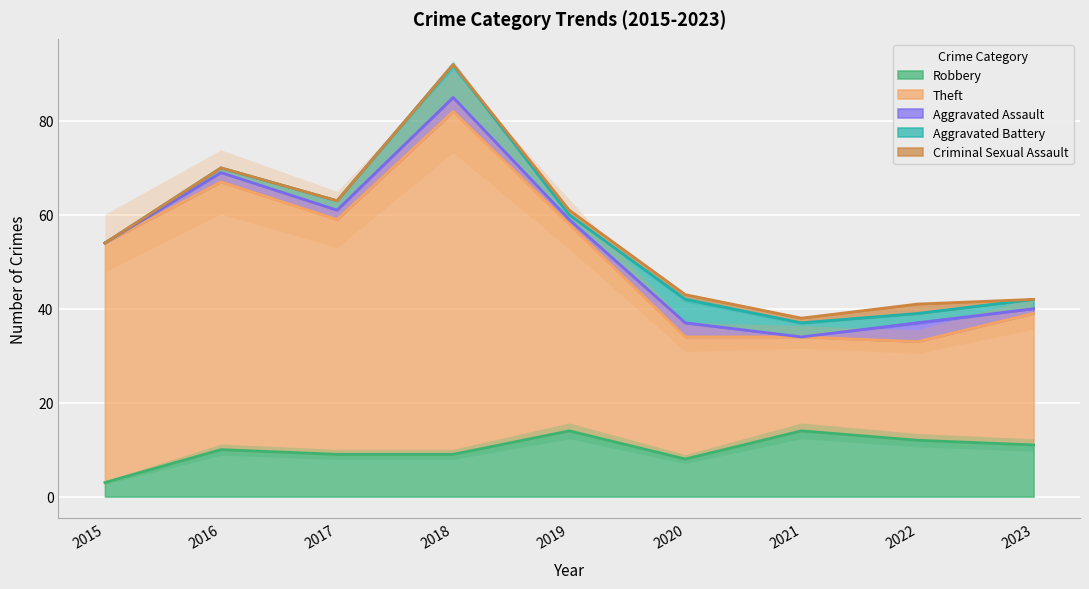

What is the value of the Robbery point at the 5th from the left?

14